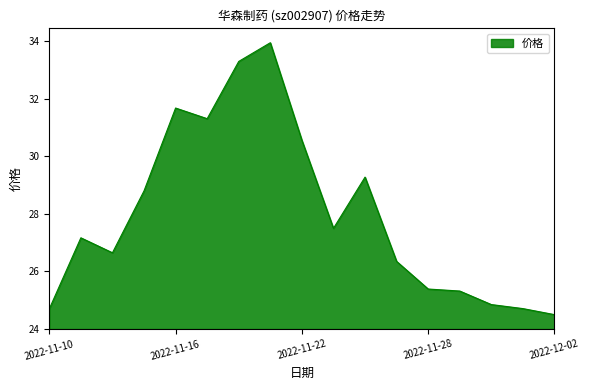

What is the minimum value shown in the chart?

24.5